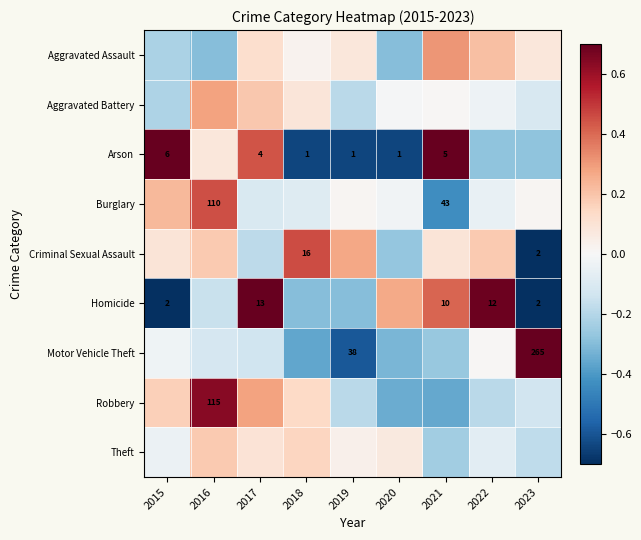

What is the total value across all series at 2021?

0.3